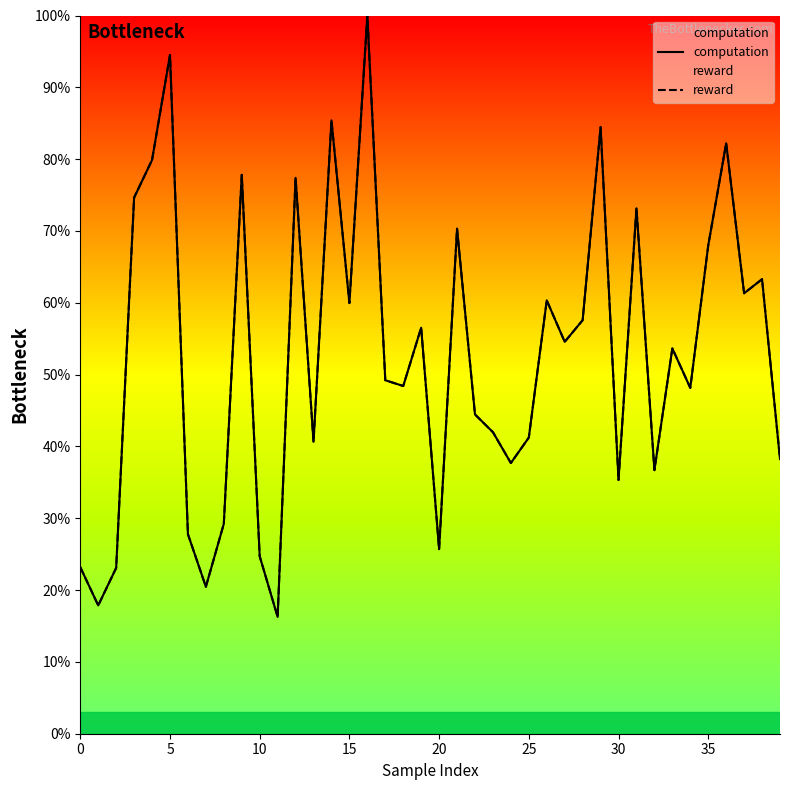

At 37, list the series in order from largest to smallest.

reward, computation